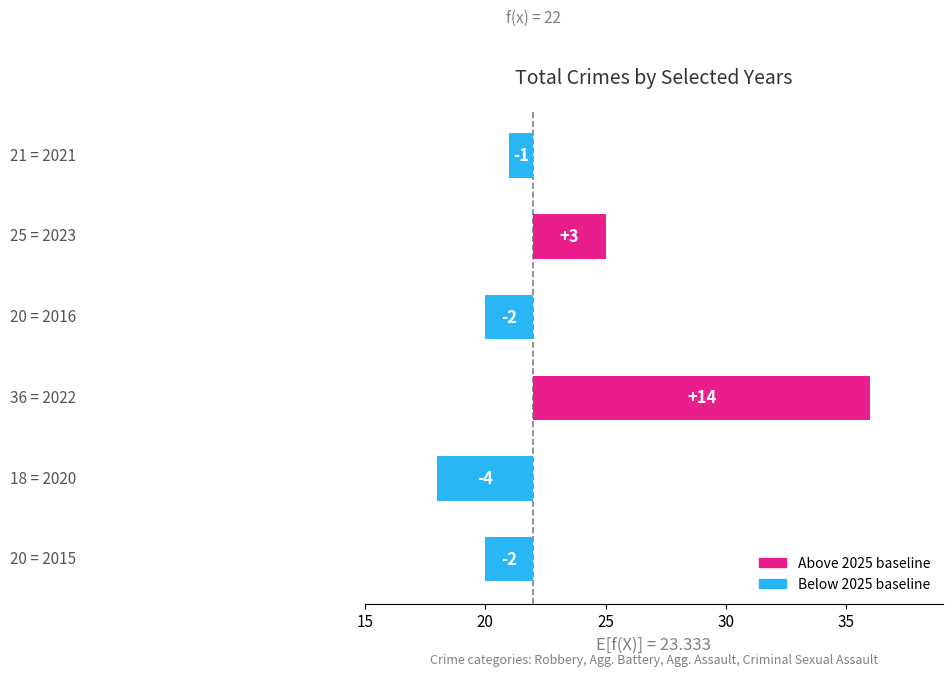

The chart shows a value of 0 at 2021. True or false?

False